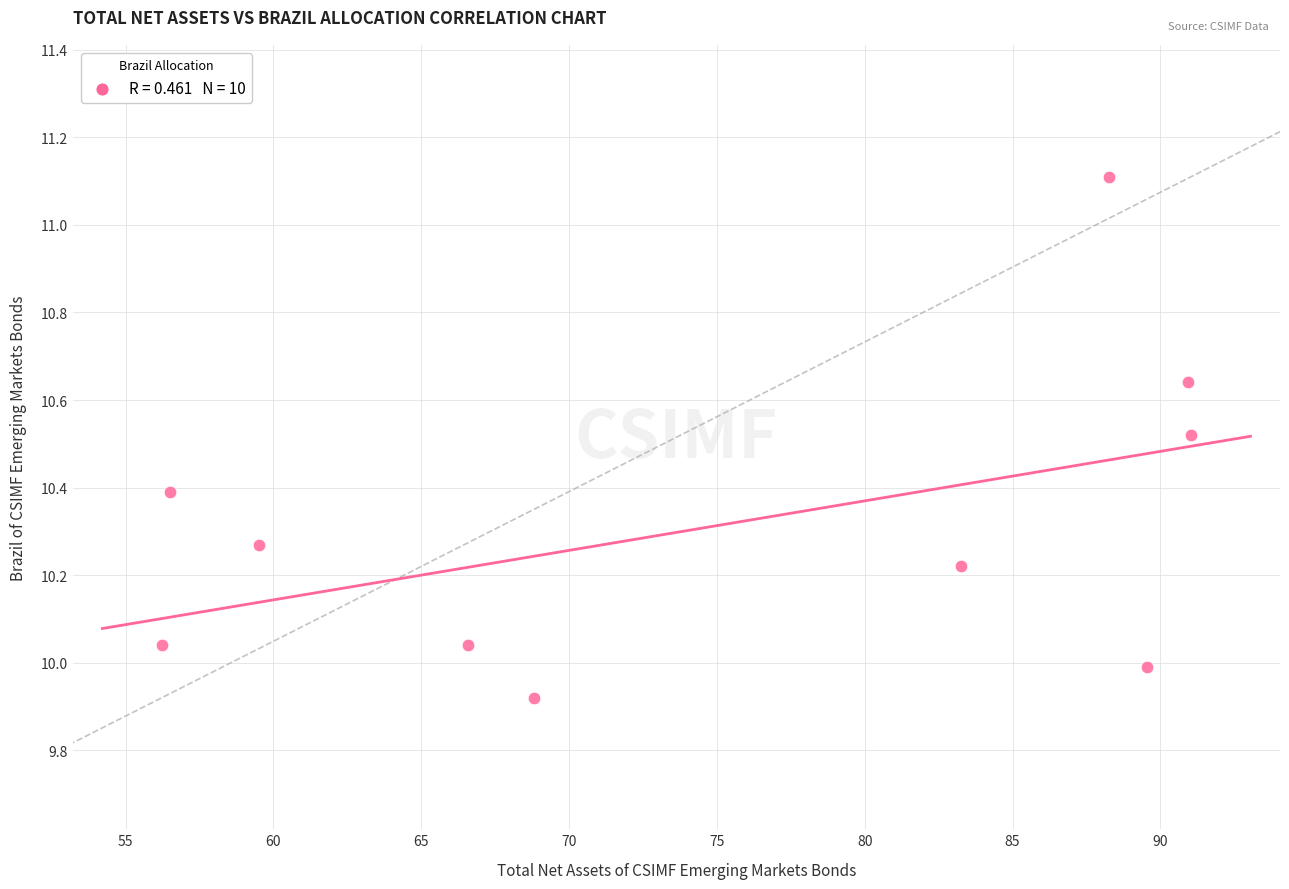

What is the range of X values (max minus min)?

34.8